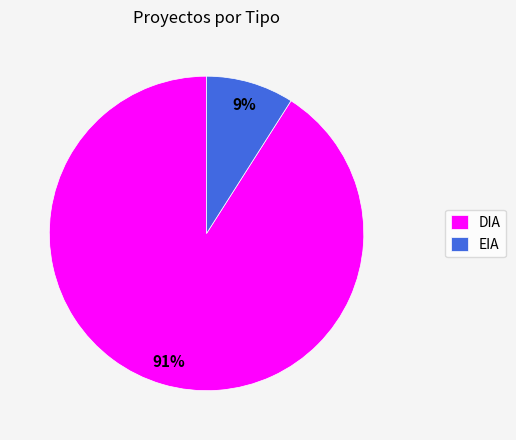

How many segments does this pie chart have?

2